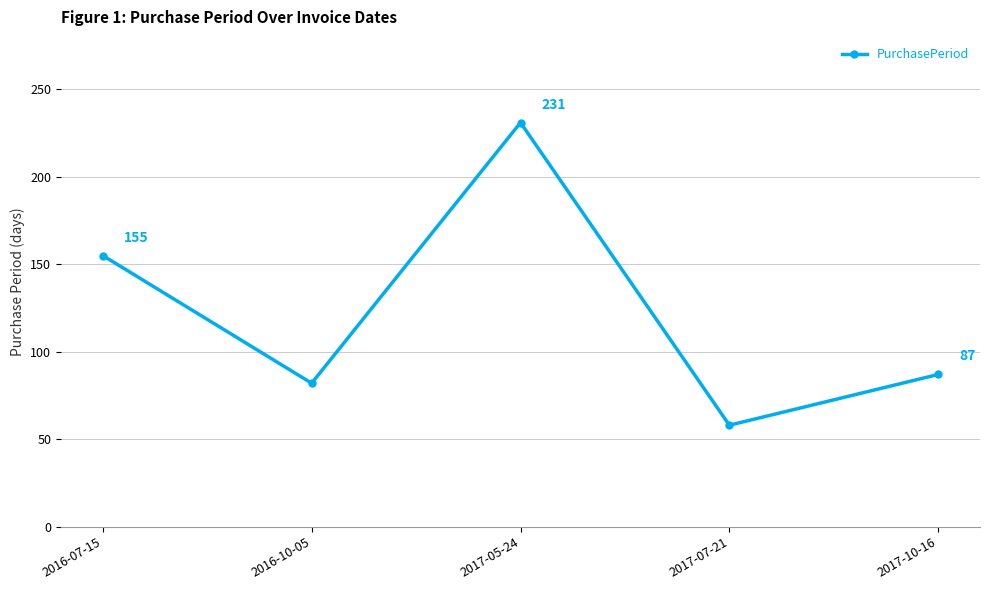

Where is the first local maximum?

2017-05-24